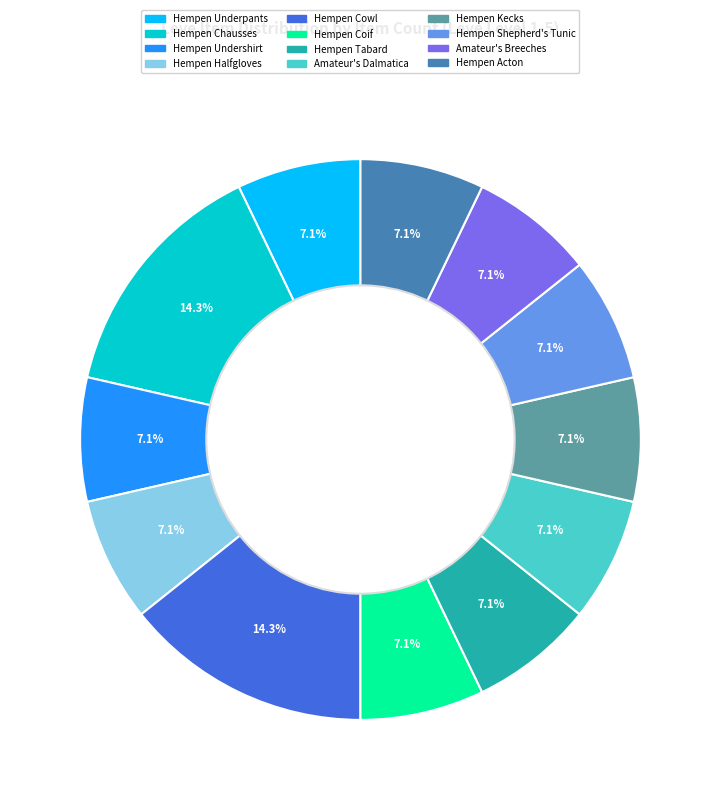

To the nearest percent, what portion does Amateur's Breeches represent?

7%